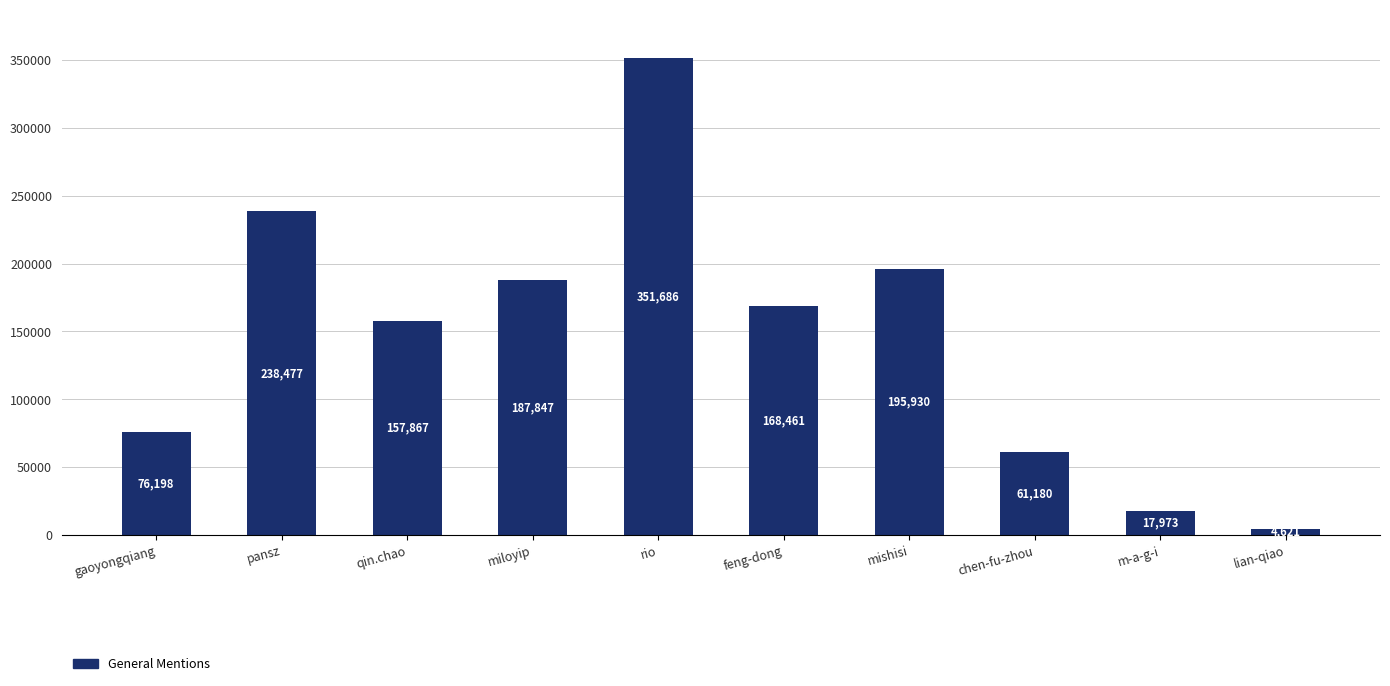

Reading left to right, what are all the values shown in this chart?

gaoyongqiang=76198	pansz=238477	qin.chao=157867	miloyip=187847	rio=351686	feng-dong=168461	mishisi=195930	chen-fu-zhou=61180	m-a-g-i=17973	lian-qiao=4621